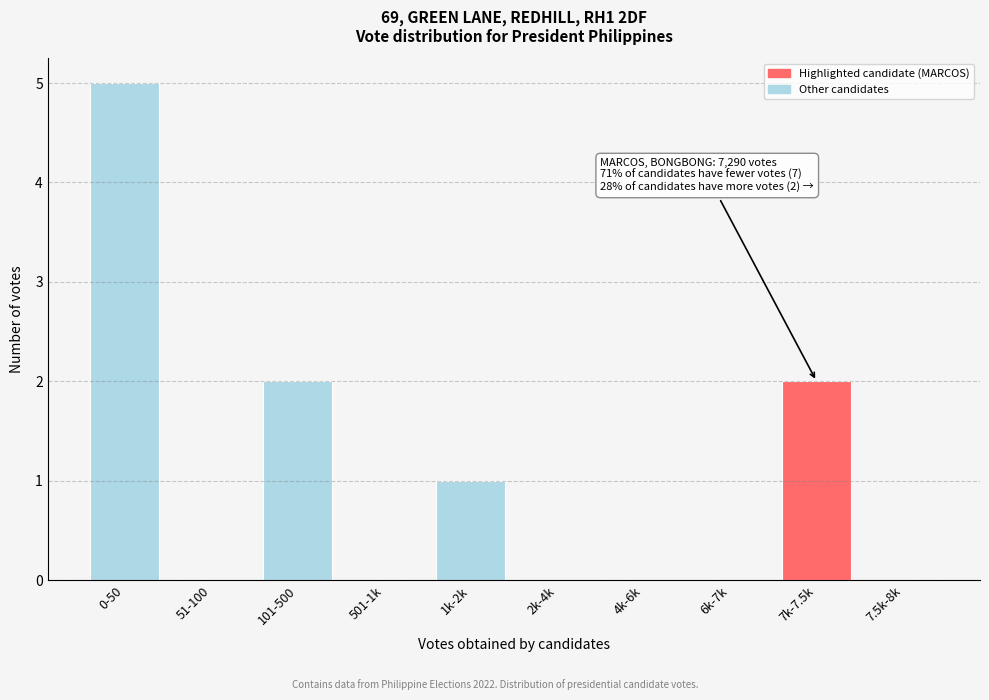

Reading left to right, what are all the values shown in this chart?

0-50=5	51-100=0	101-500=2	501-1k=0	1k-2k=1	2k-4k=0	4k-6k=0	6k-7k=0	7k-7.5k=2	7.5k-8k=0